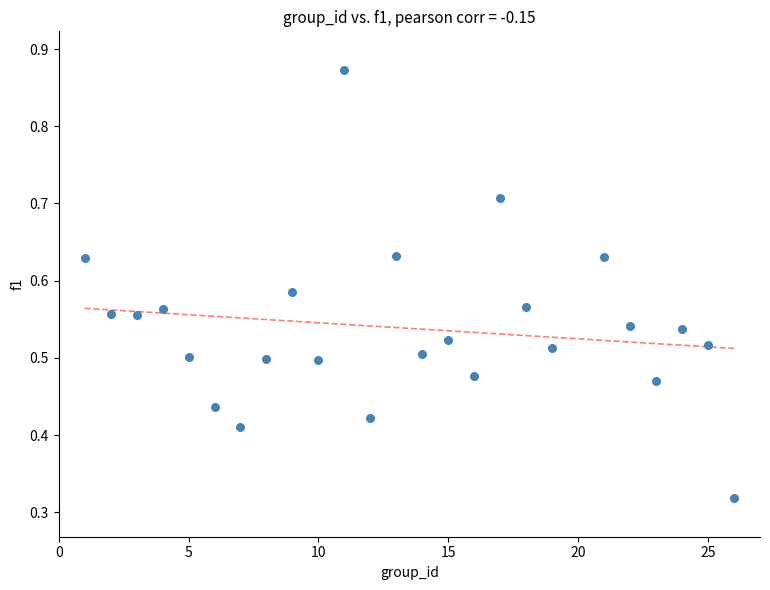

What is the range of X values (max minus min)?

25.0